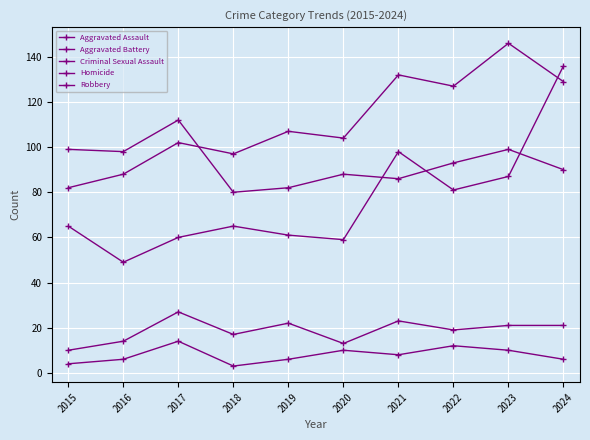

What is the smallest value displayed?

3